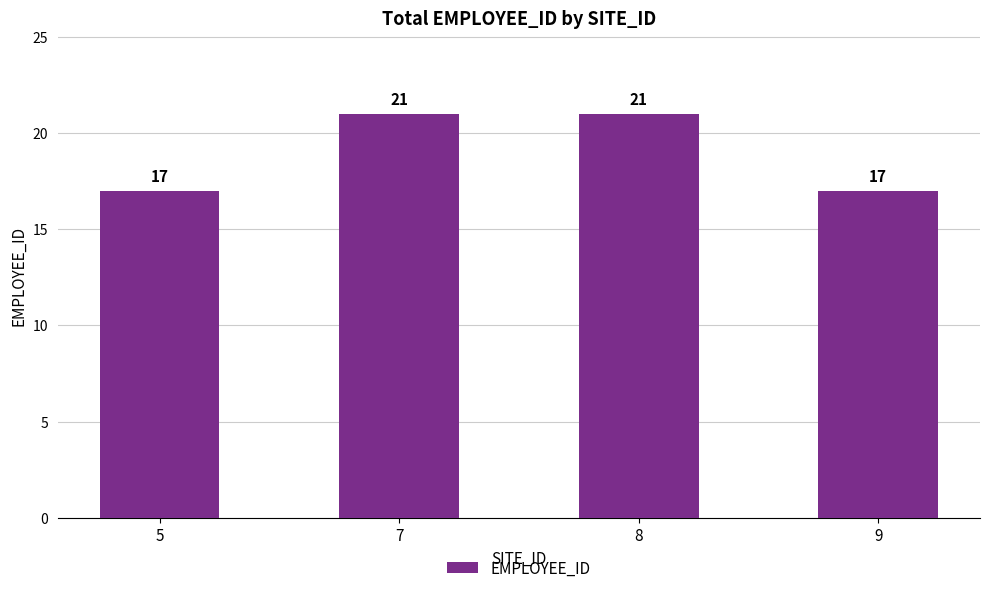

What is the value of the 3rd bar from the left?

21